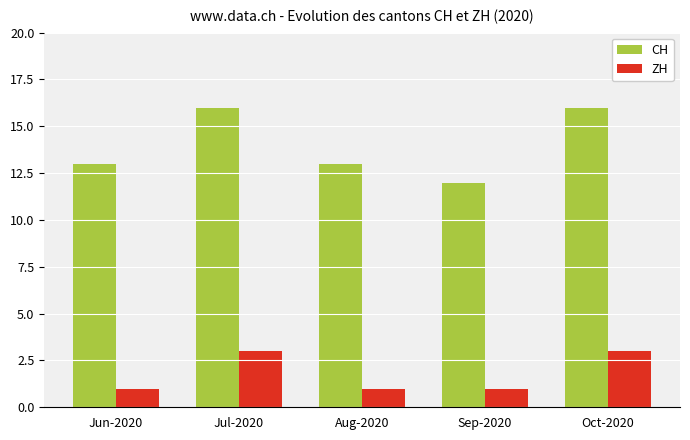

What is the total value across all series at Aug-2020?

14